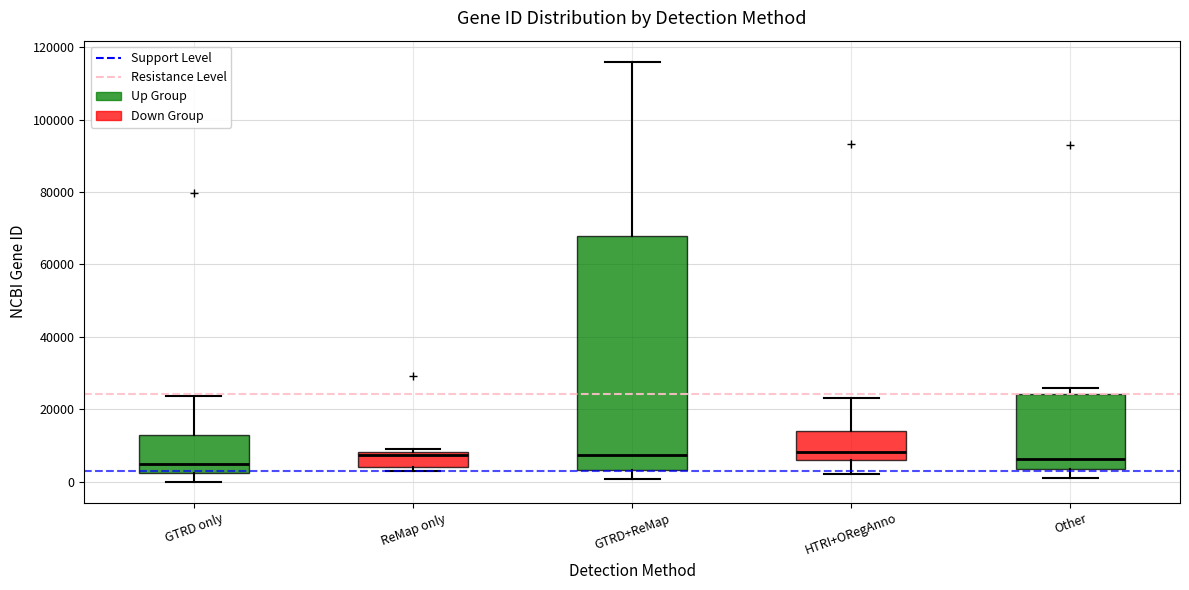

Where does the median line of the box for GTRD only sit on the y-axis? The values are not printed on the chart, so give them approximately, as read against the axis.

4000